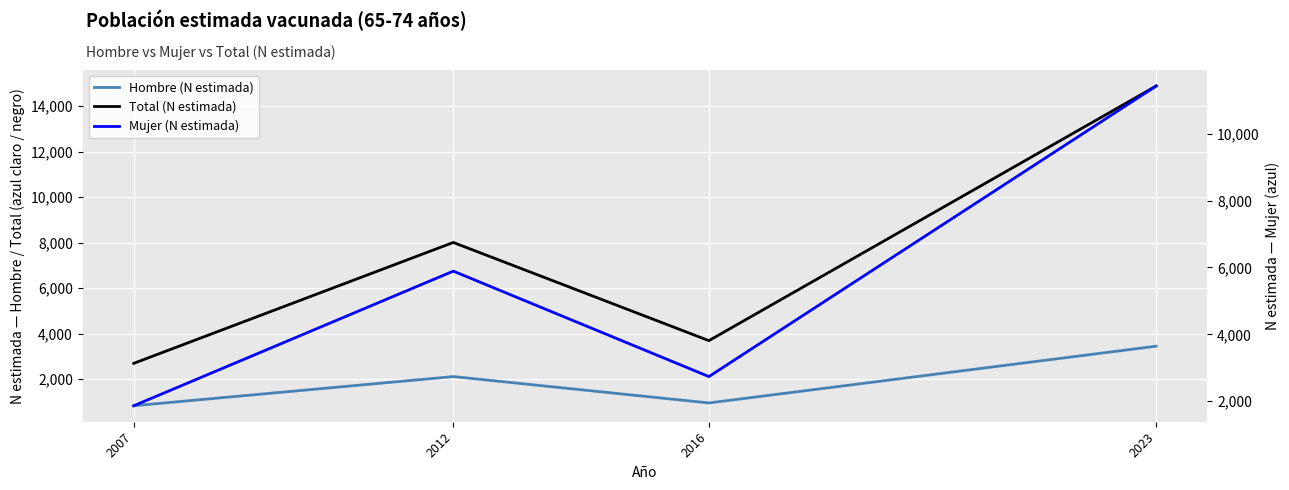

At which label does Mujer (N estimada) reach its peak?

2023